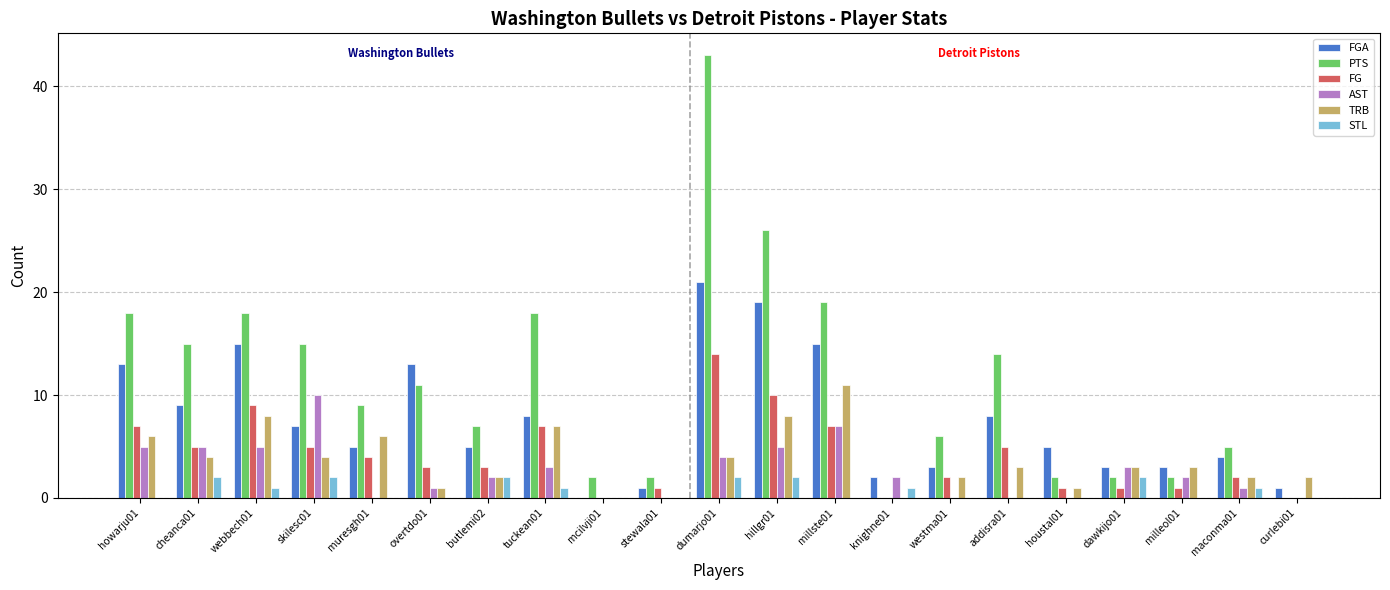

At which label does PTS first exceed 9?

howarju01